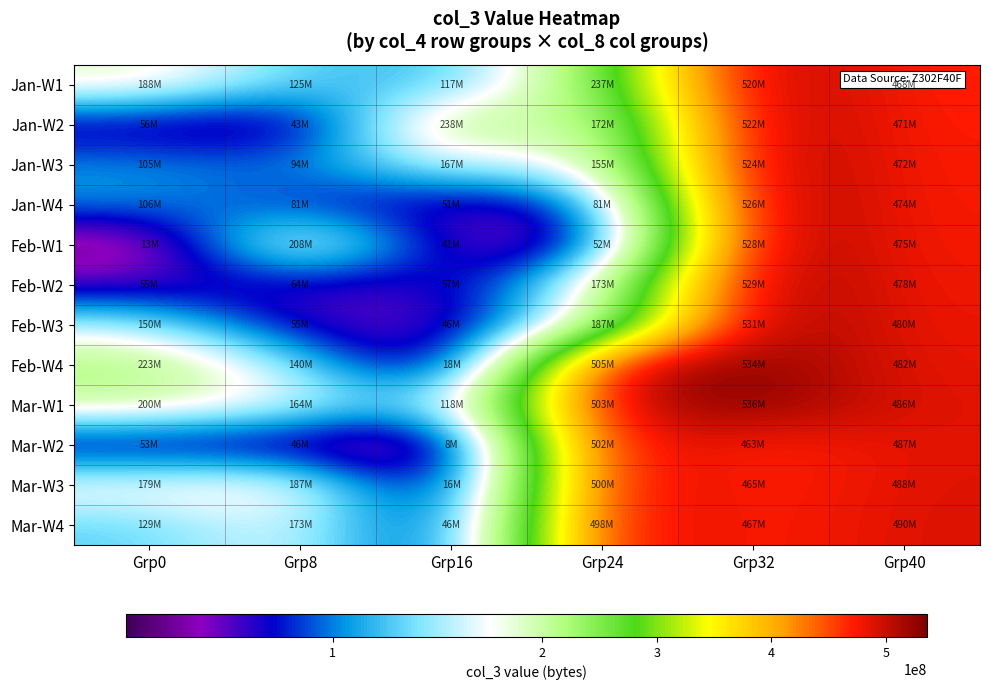

Reading right to left, extract all data points from this chart.

Jan-W1: Grp40=468417376	Grp32=519833102	Grp24=237293896	Grp16=116874576	Grp8=125336328	Grp0=187947904
Jan-W2: Grp40=470622002	Grp32=522316438	Grp24=172377464	Grp16=238062840	Grp8=43097856	Grp0=55832080
Jan-W3: Grp40=472490020	Grp32=524341514	Grp24=155100864	Grp16=167288296	Grp8=94206160	Grp0=105230496
Jan-W4: Grp40=473698222	Grp32=526193559	Grp24=81145376	Grp16=50832384	Grp8=81340840	Grp0=106149488
Feb-W1: Grp40=475134465	Grp32=527872044	Grp24=52420312	Grp16=41263472	Grp8=207893440	Grp0=12810968
Feb-W2: Grp40=477662136	Grp32=529477306	Grp24=172559688	Grp16=57053576	Grp8=64261240	Grp0=54971528
Feb-W3: Grp40=480126081	Grp32=531098213	Grp24=186728800	Grp16=45922480	Grp8=55353312	Grp0=149512864
Feb-W4: Grp40=482340426	Grp32=533584575	Grp24=505496053	Grp16=18420648	Grp8=140390192	Grp0=223111368
Mar-W1: Grp40=485608429	Grp32=536316697	Grp24=503335011	Grp16=117903160	Grp8=164417168	Grp0=199601992
Mar-W2: Grp40=486981575	Grp32=463426558	Grp24=502055647	Grp16=7943928	Grp8=46341136	Grp0=53185792
Mar-W3: Grp40=488456173	Grp32=465424495	Grp24=499921853	Grp16=15721232	Grp8=186728800	Grp0=178988776
Mar-W4: Grp40=489933981	Grp32=467040816	Grp24=498149320	Grp16=46341136	Grp8=172559688	Grp0=129141512